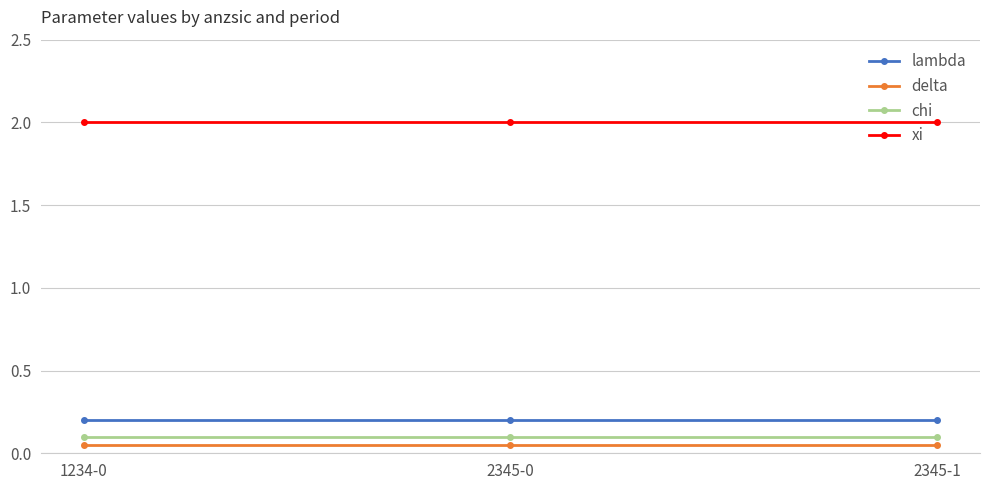

At 2345-1, list the series in order from largest to smallest.

xi, lambda, chi, delta